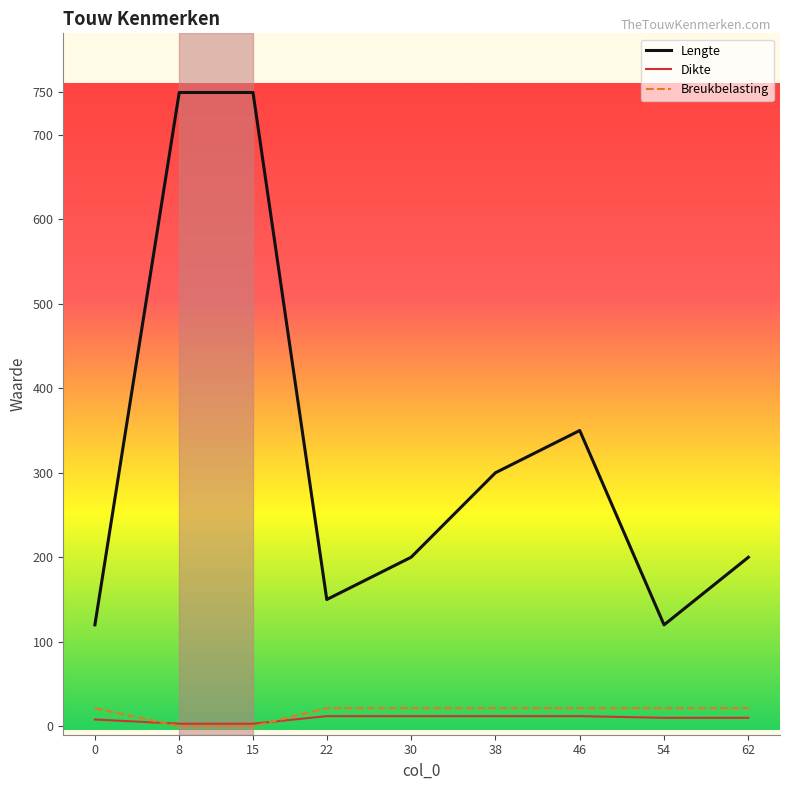

What is the difference between the maximum and minimum values in the Breukbelasting series?

21.4